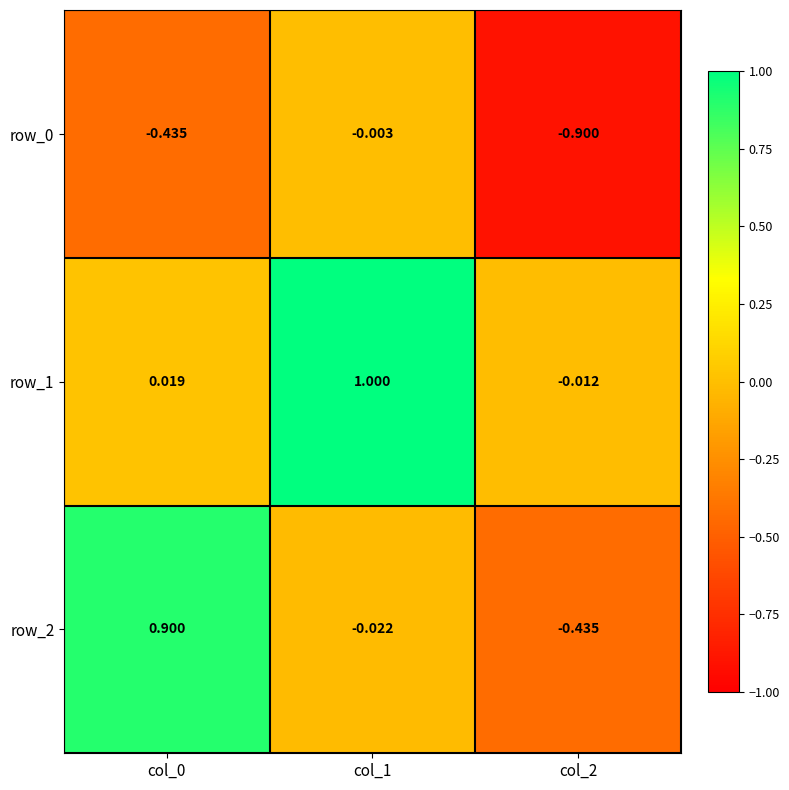

Reading left to right, list all the values displayed in this chart.

row_0: col_0=-0.4	col_1=-0.0	col_2=-0.9
row_1: col_0=0.0	col_1=1.0	col_2=-0.0
row_2: col_0=0.9	col_1=-0.0	col_2=-0.4